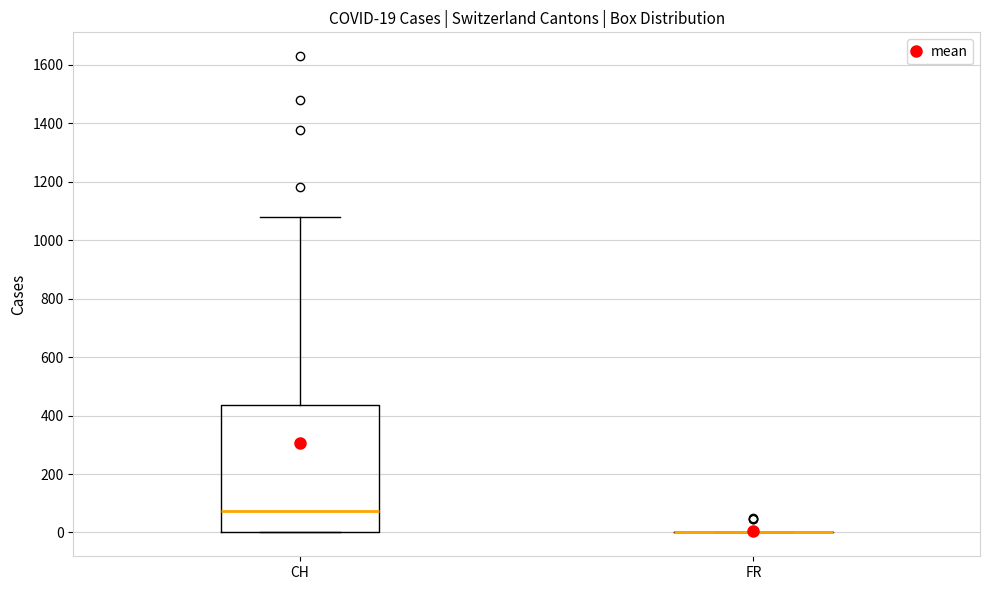

Comparing the boxes themselves (not the whiskers), which one is the tallest?

CH